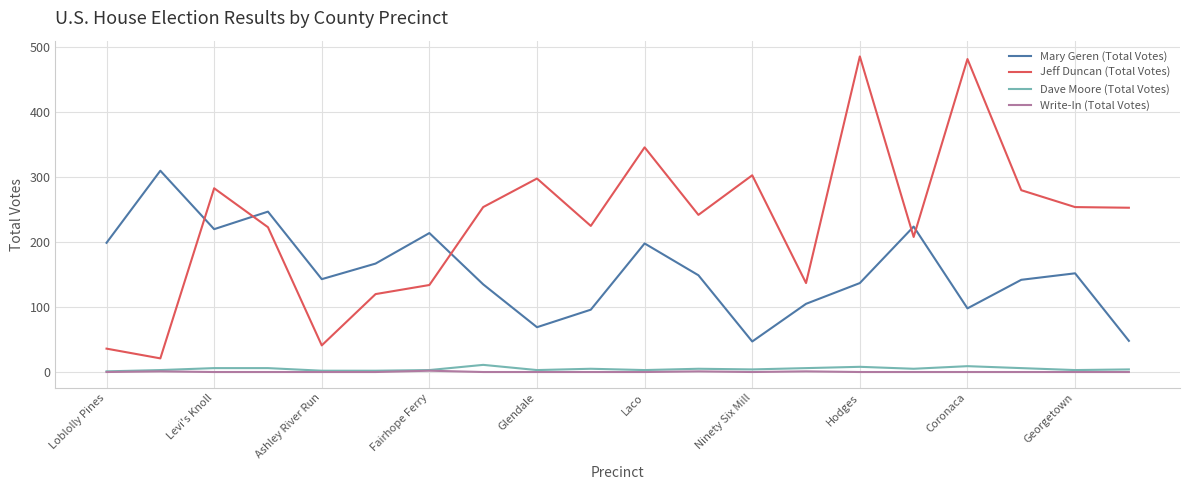

How many distinct data groups are displayed?

4